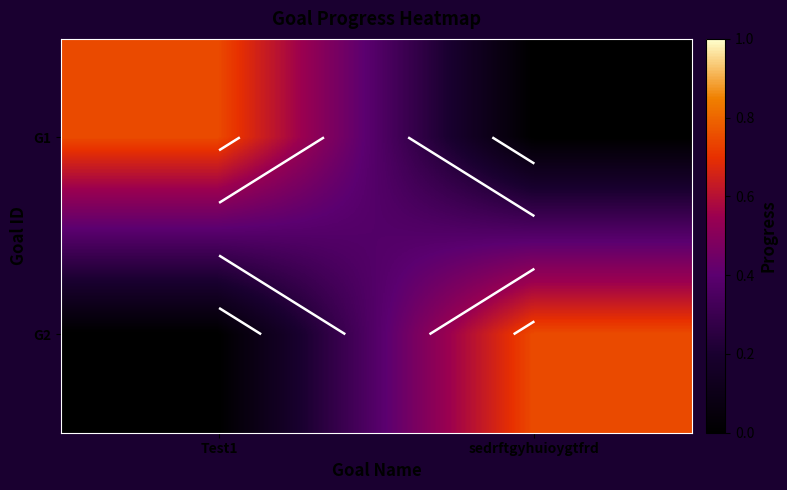

Rank the series at sedrftgyhuioygtfrd from lowest to highest value.

G1, G2